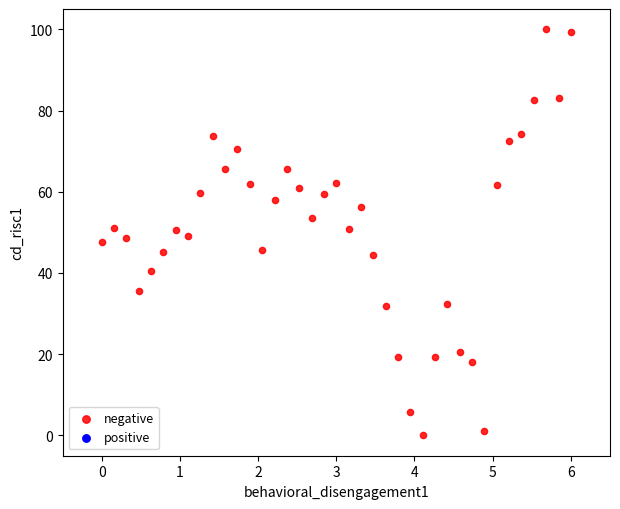

What is the range of Y values (max minus min)?

100.0